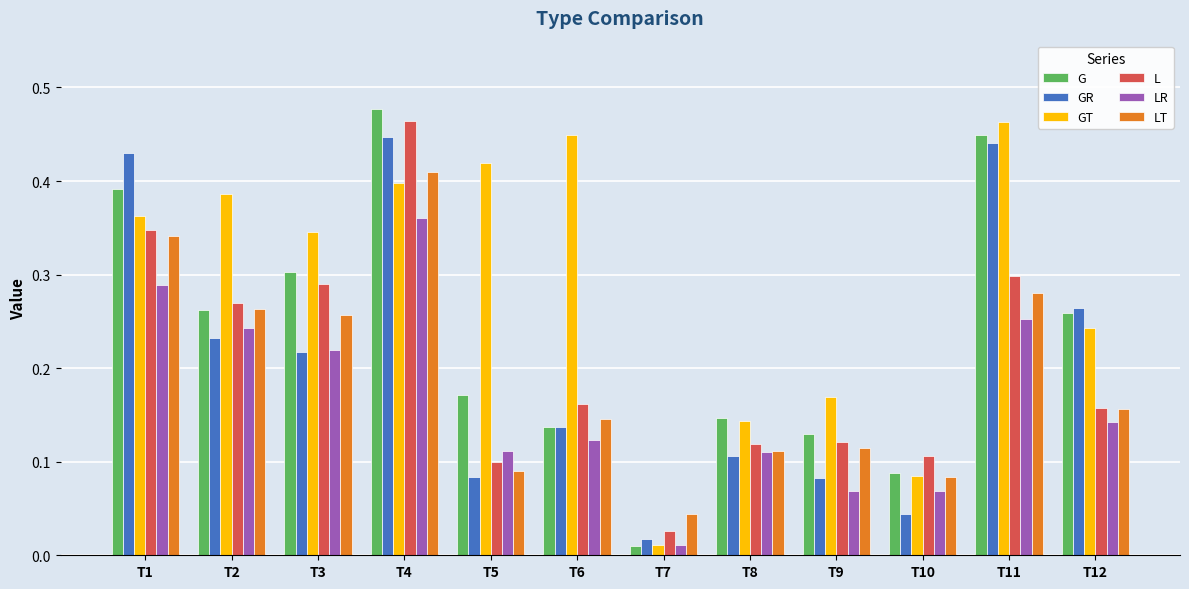

How many groups of bars are there?

12